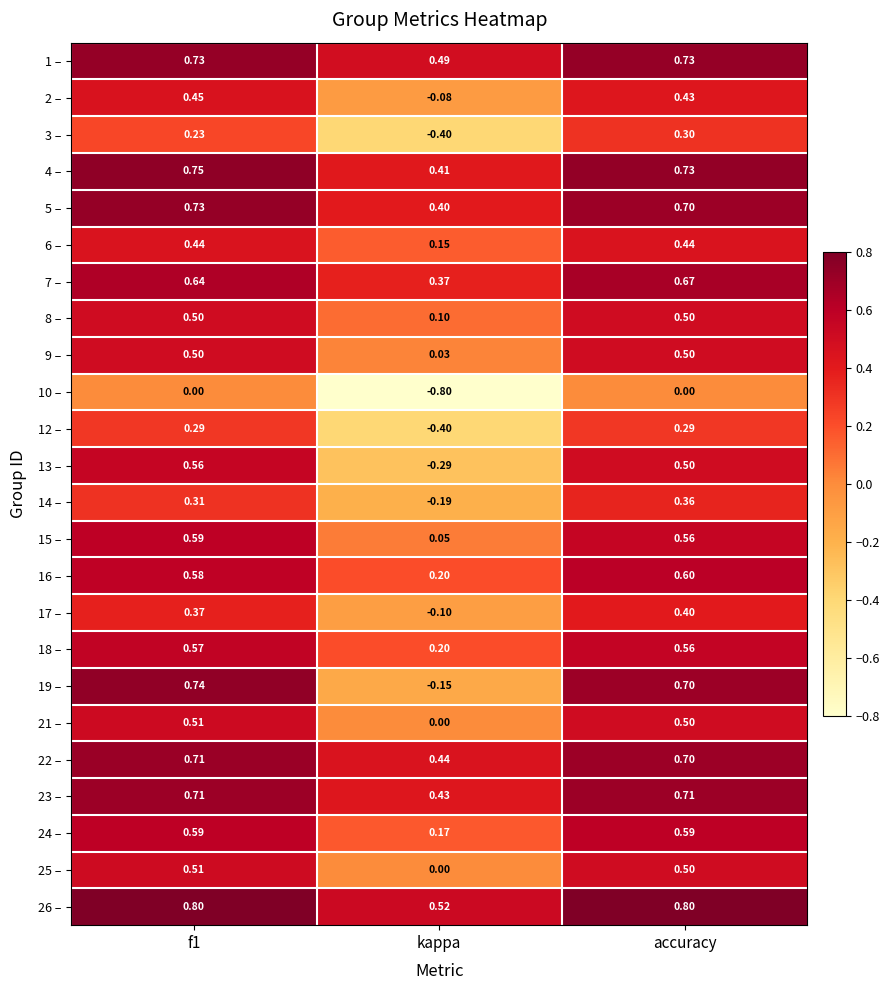

Where is 8 – nearest to the value 0?

kappa